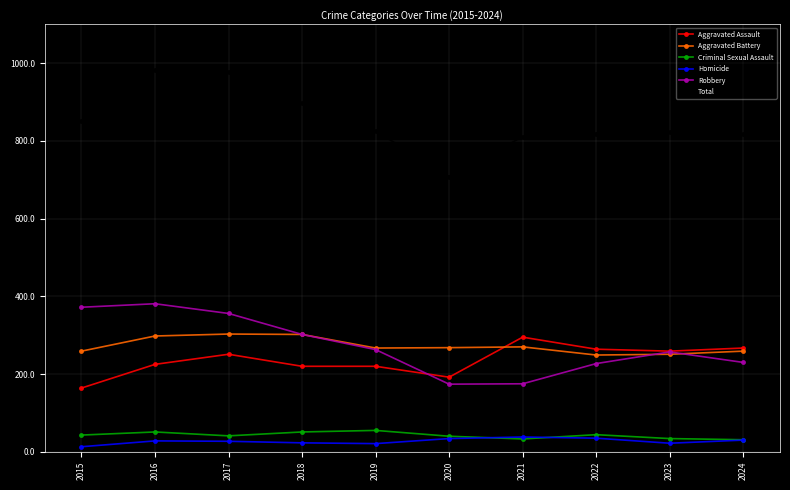

Count the number of data series in this chart.

6